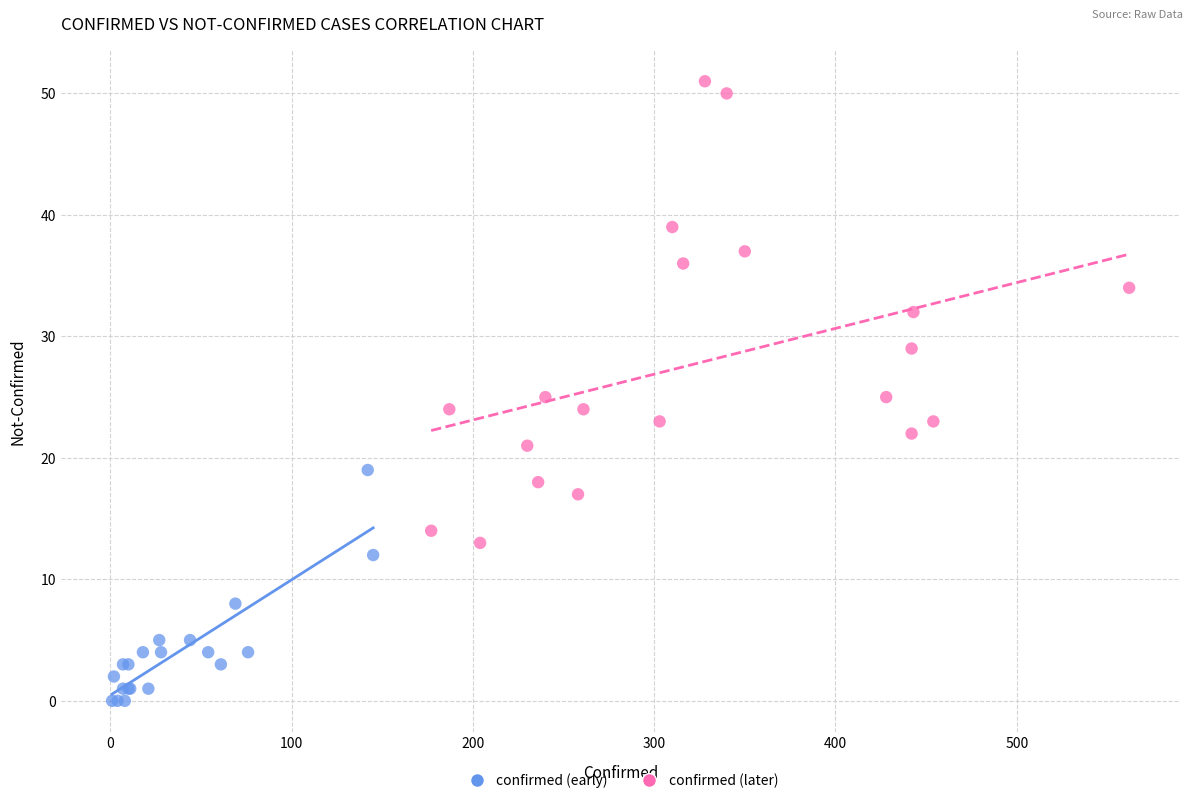

Which series reaches the maximum Y coordinate?

confirmed (later)